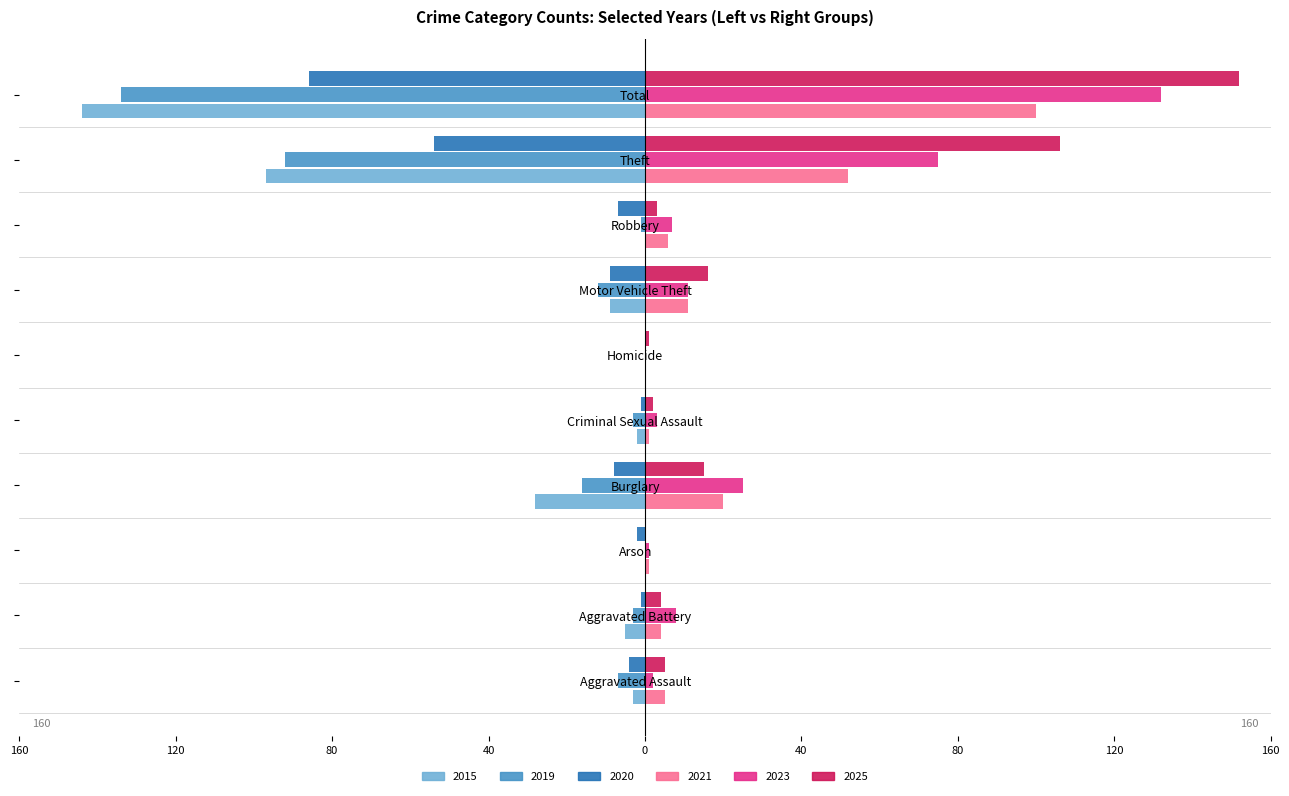

What is the difference between the maximum and minimum values in the 2015 series?

144